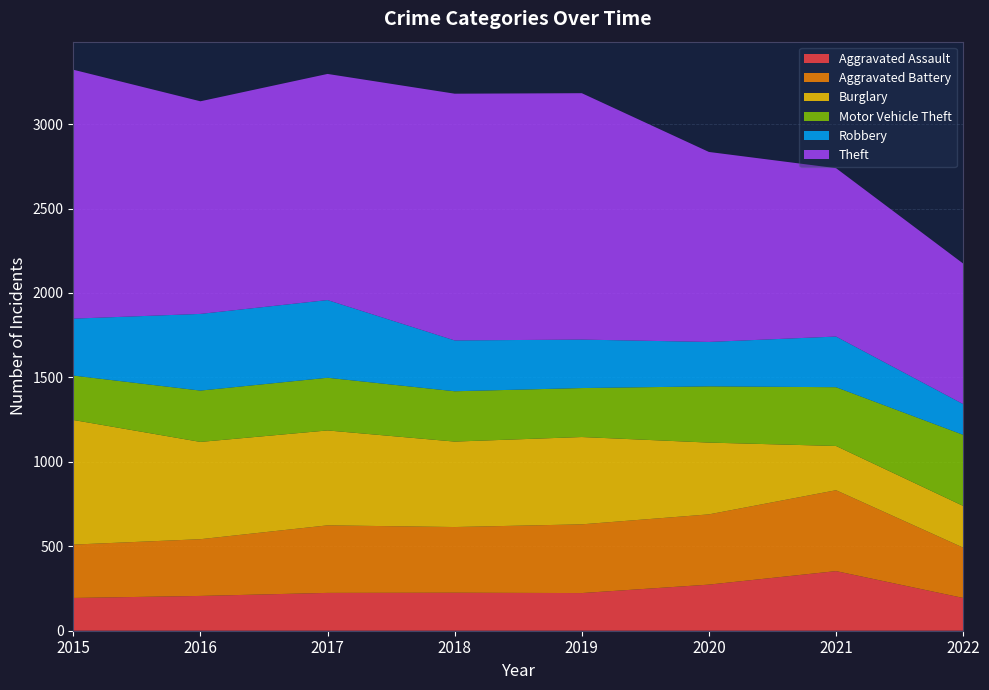

Reading right to left, transcribe all the data shown in this chart.

Aggravated Assault: 194	353	273	223	225	224	206	194
Aggravated Battery: 298	479	416	407	389	400	336	316
Burglary: 247	262	425	517	506	562	576	738
Motor Vehicle Theft: 421	348	333	290	298	312	304	263
Robbery: 182	300	263	287	301	460	454	337
Theft: 832	997	1125	1459	1461	1339	1259	1474